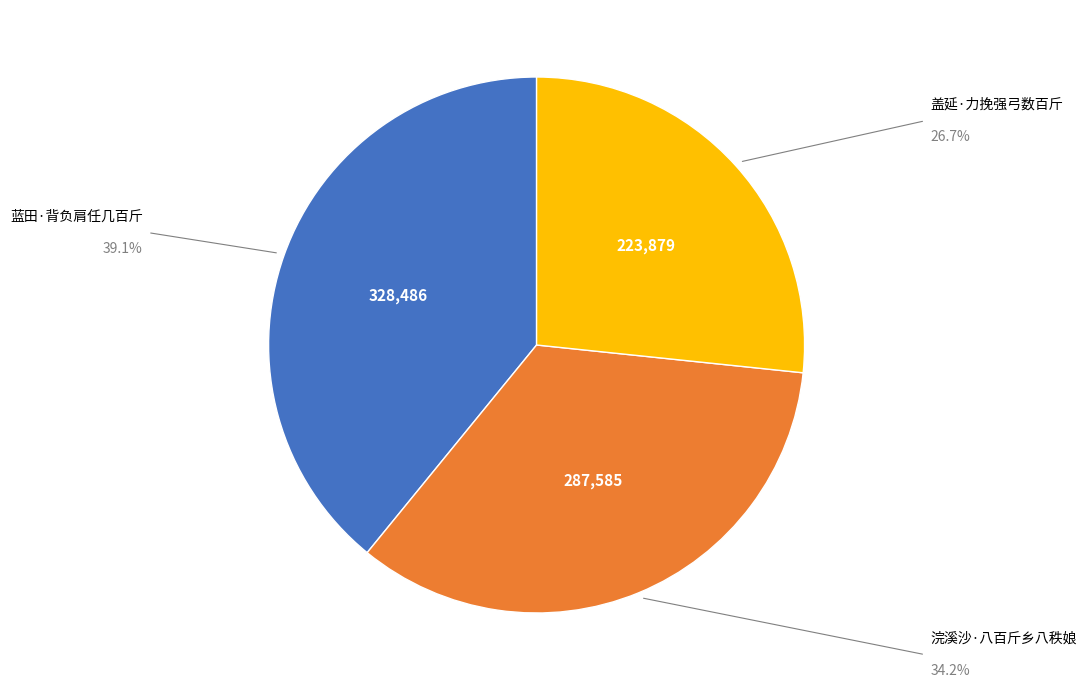

Which has a higher value, 蓝田·背负肩任几百斤 or 盖延·力挽强弓数百斤?

蓝田·背负肩任几百斤